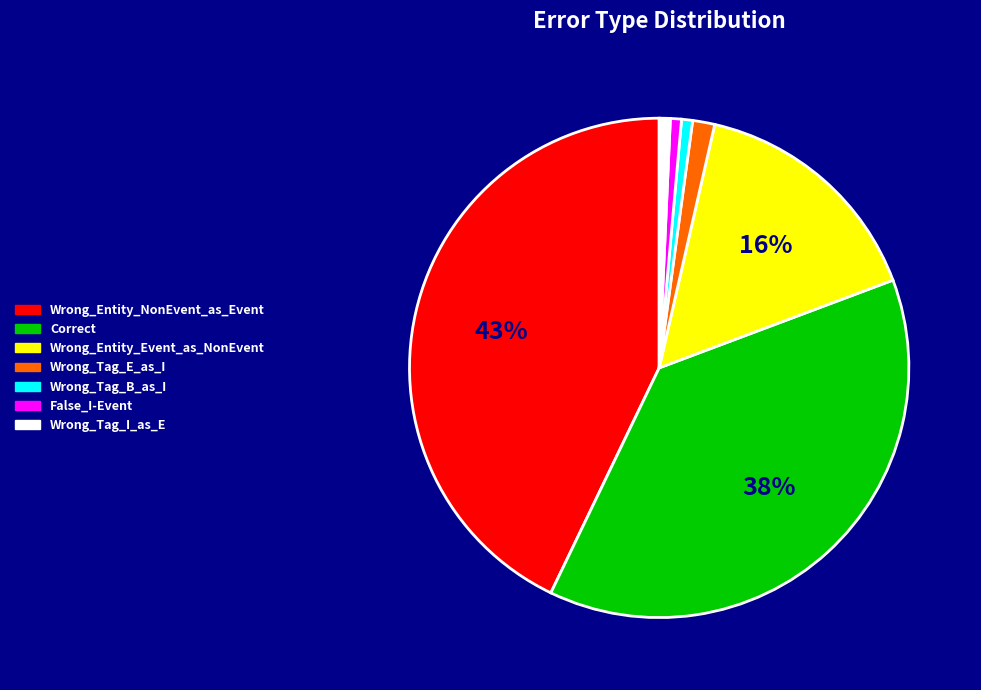

To the nearest percent, what is the average slice percentage?

14%